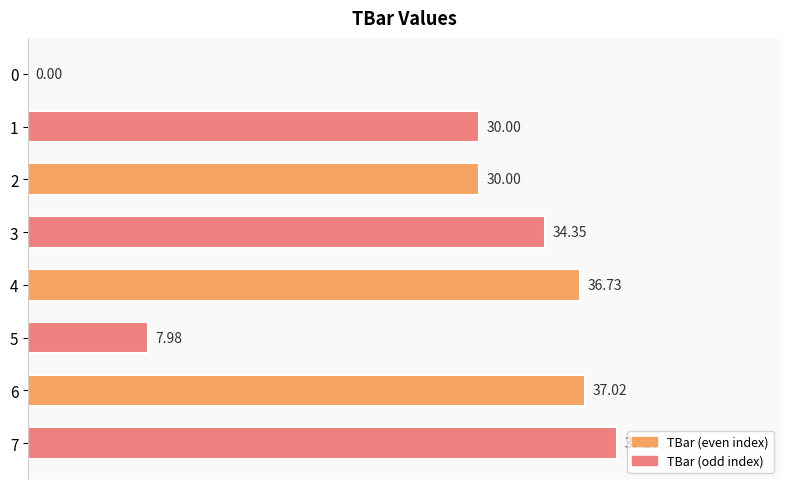

What is the greatest value displayed?

39.1